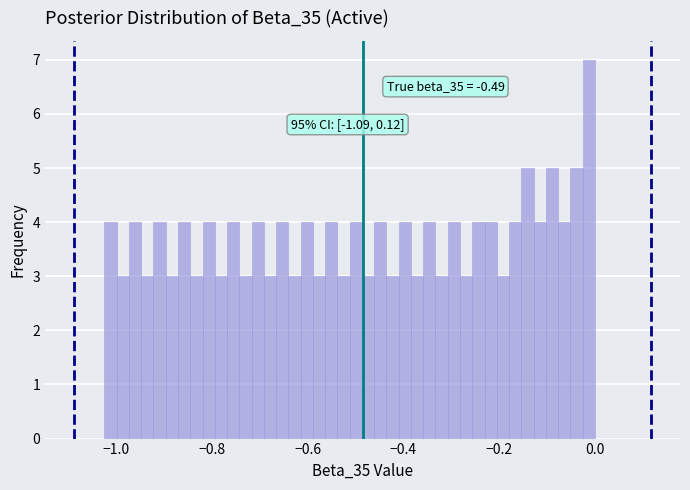

Around what value on the x-axis is the tallest bar? Give the approximate position of its centre, as read against the axis.

-0.02